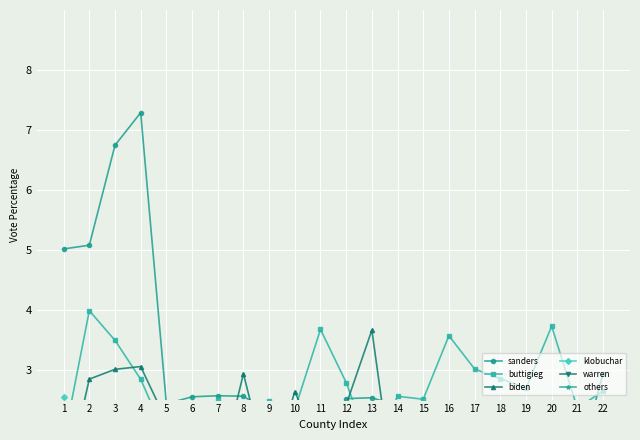

What is the approximate value of buttigieg at 15?

2.5